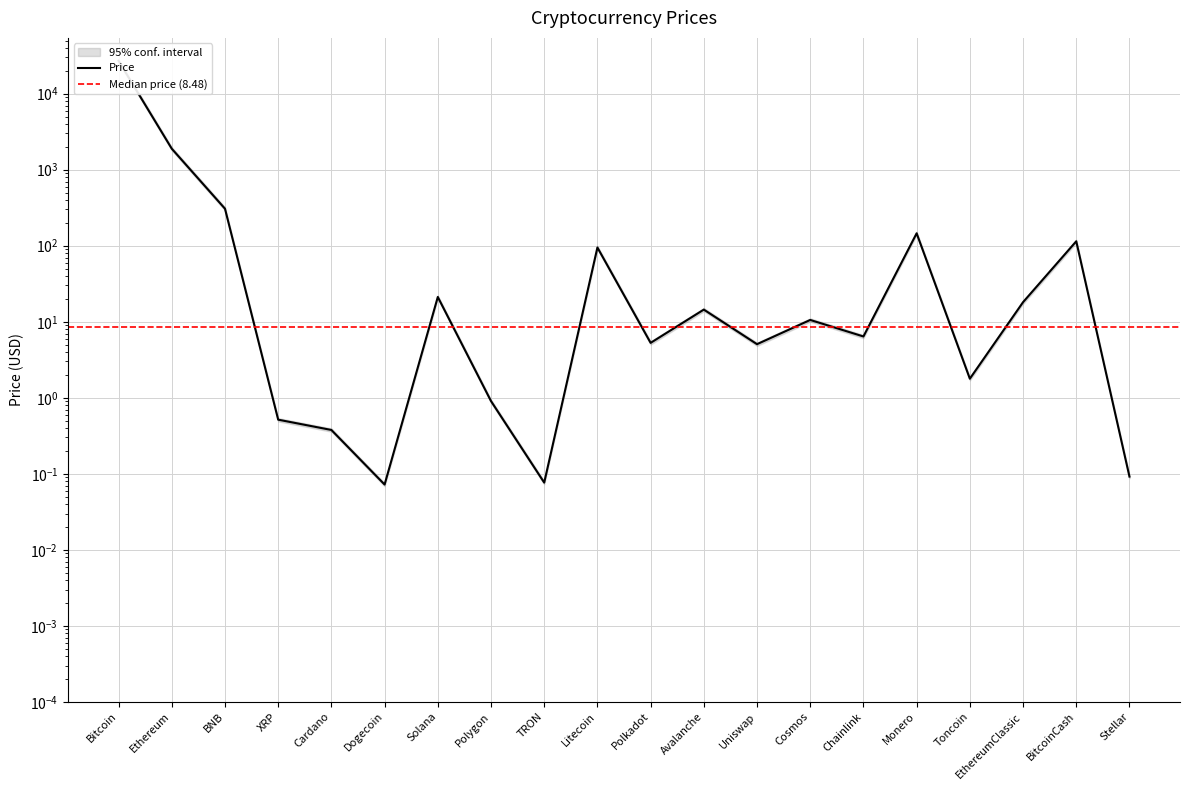

What is the smallest value displayed?

0.1